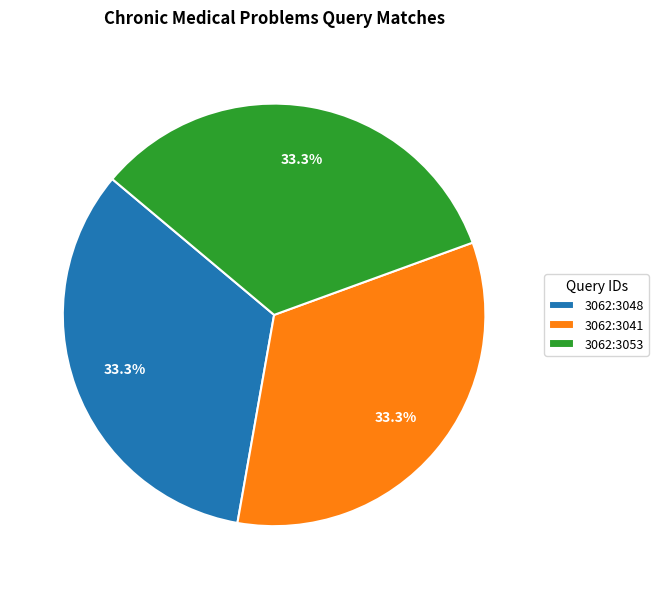

What is the total percentage of 3062:3048 and 3062:3041?

66.7%